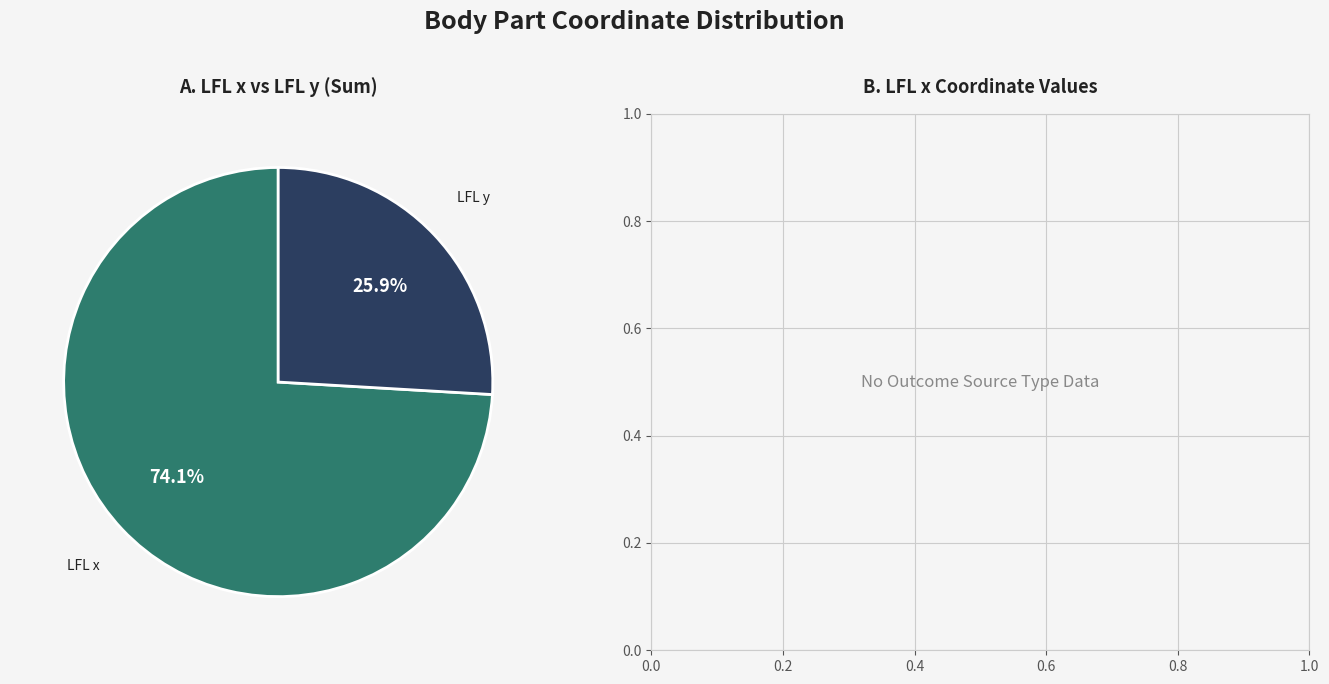

Is there a majority slice in this chart?

Yes